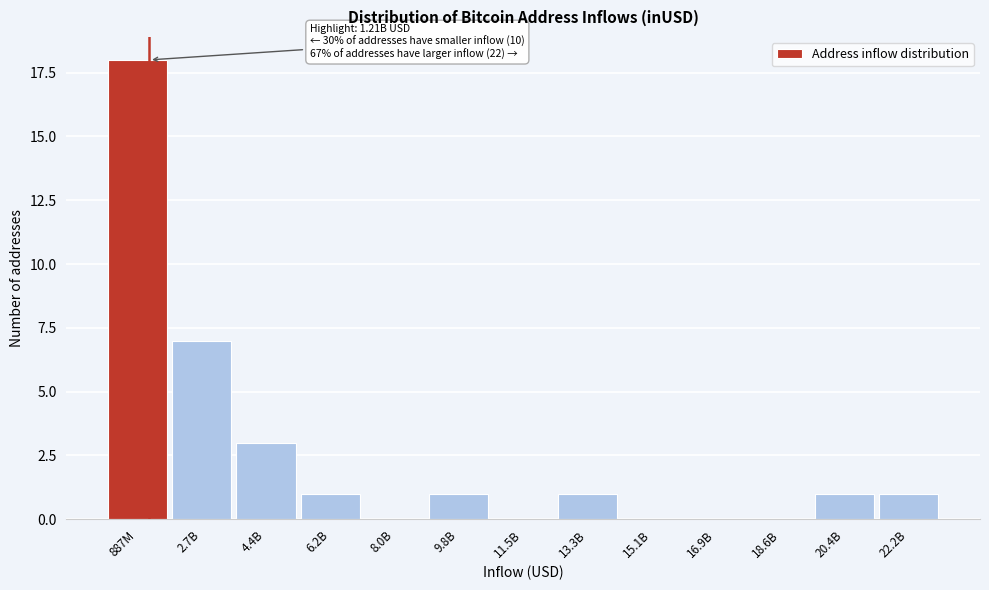

Reading right to left, what are all the values shown in this chart?

22.2B=1	20.4B=1	18.6B=0	16.9B=0	15.1B=0	13.3B=1	11.5B=0	9.8B=1	8.0B=0	6.2B=1	4.4B=3	2.7B=7	887M=18